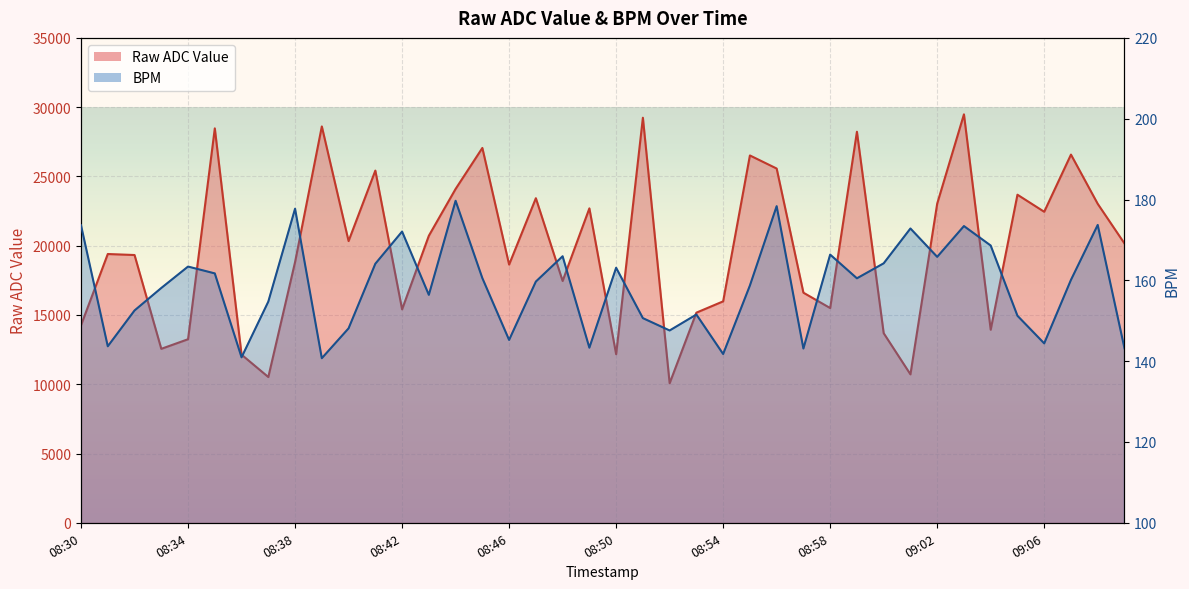

How many interior local peaks does the Raw ADC Value series have?

13